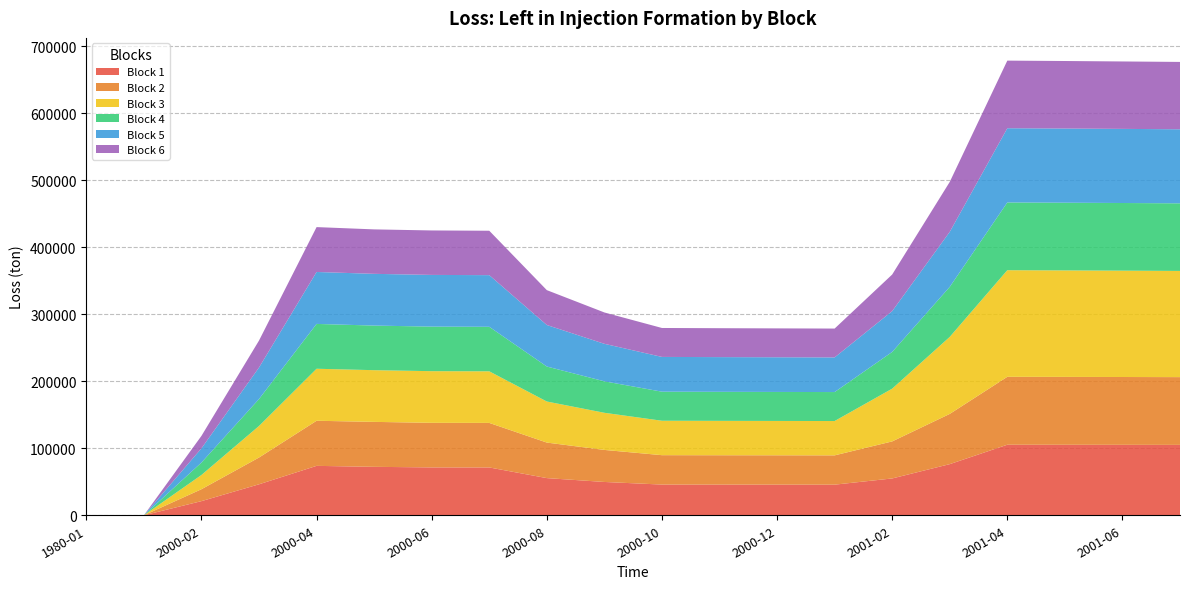

Reading right to left, list all the values displayed in this chart.

Block 1: 105005.2	105092.4	105169.3	105226.1	76295.7	54946.5	45669.6	45711.1	45753.3	45804.8	49695.3	55444.8	71345.0	71403.7	72260.3	73712.5	46219.0	21100.6	0.0	0.0
Block 2: 101093.5	101181.7	101261.0	101322.3	74931.2	55257.8	43721.4	43763.0	43805.4	43856.7	47798.8	53009.7	66449.7	66511.9	67070.1	67285.7	39947.4	17775.5	0.0	0.0
Block 3: 158415.9	158649.1	158863.8	159054.9	114860.4	78691.8	51201.1	51251.6	51303.5	51364.7	55390.9	61252.6	76963.1	77056.2	77130.1	77579.0	47069.3	21239.2	0.0	0.0
Block 4: 100830.7	100917.9	100995.7	101053.8	74658.8	54787.7	43228.4	43269.0	43310.8	43361.3	46957.6	52198.4	66416.3	66477.0	66528.7	66892.2	40194.5	18589.7	0.0	0.0
Block 5: 110480.7	110574.6	110661.2	110725.5	82090.4	60885.2	51683.7	51733.6	51784.3	51844.7	55945.1	61935.5	77052.6	77122.2	77184.2	77491.8	47019.6	21161.2	0.0	0.0
Block 6: 100472.8	100581.3	100718.0	100863.5	74492.9	54598.4	43034.9	43076.2	43118.5	43170.0	46766.9	52011.2	66235.0	66327.1	66314.1	66935.9	40224.5	18600.4	0.0	0.0